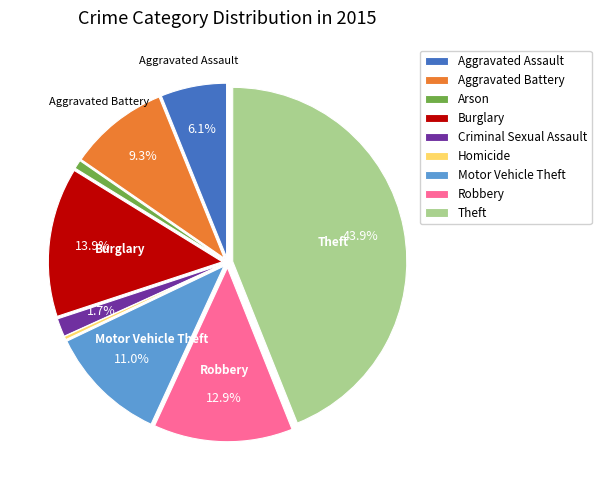

Is there a majority slice in this chart?

No